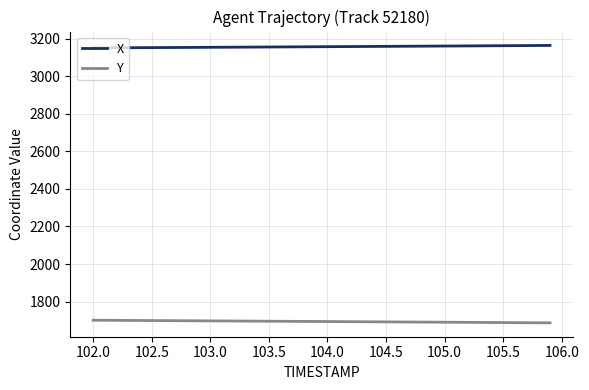

Does the chart display data point markers on the line(s)?

No